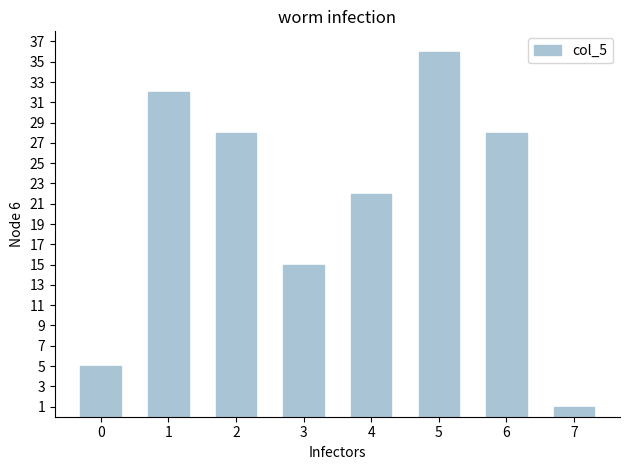

Which label corresponds to the largest value in the chart?

5